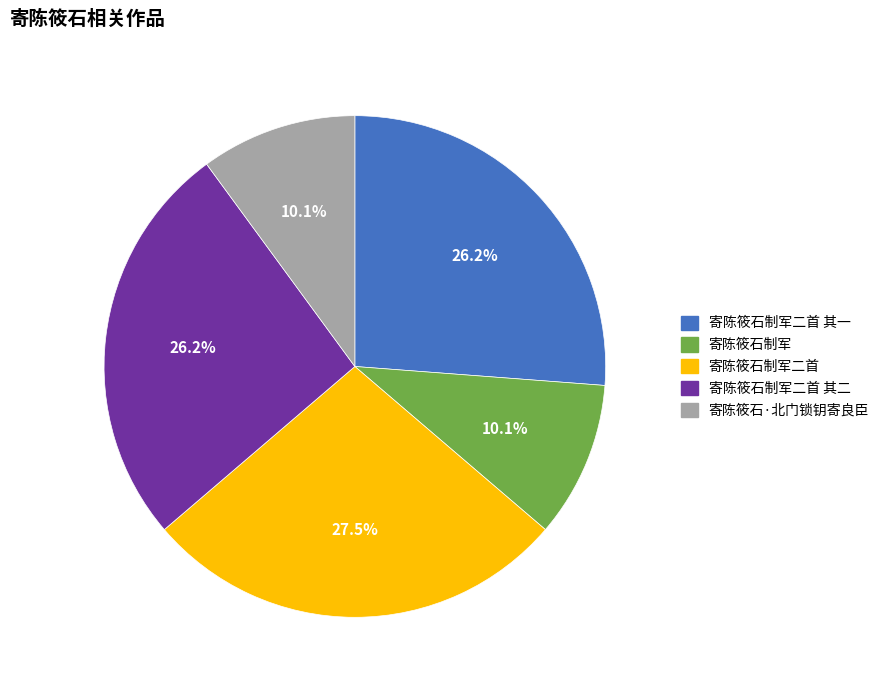

Which slice is the largest?

寄陈筱石制军二首